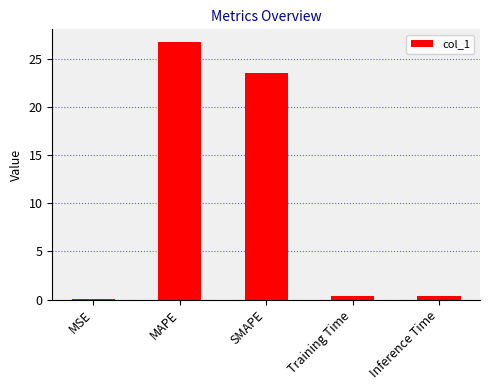

The chart shows a value of 23.6 at SMAPE. True or false?

True